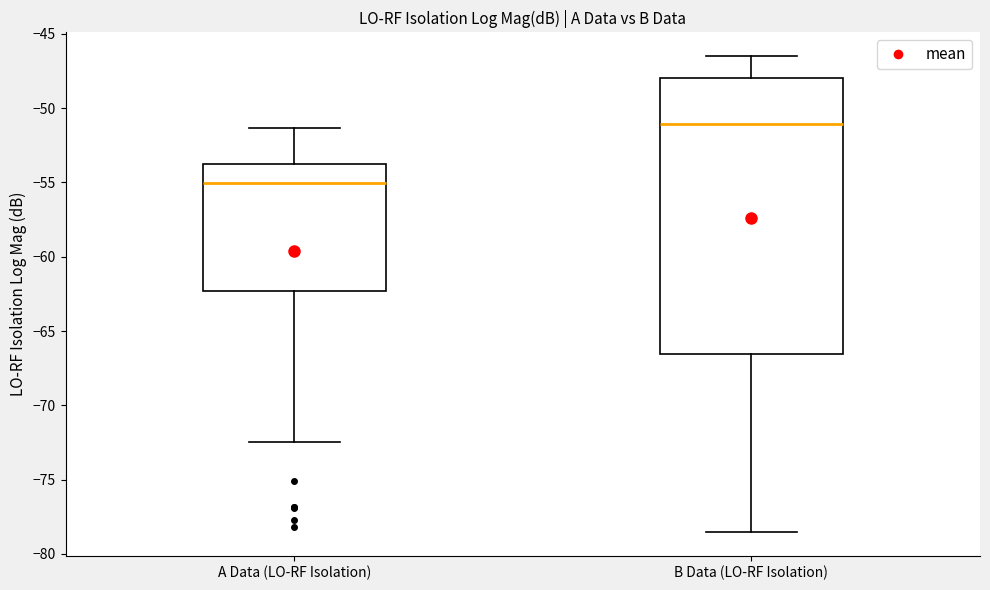

Comparing the boxes themselves (not the whiskers), which one is the tallest?

B Data (LO-RF Isolation)